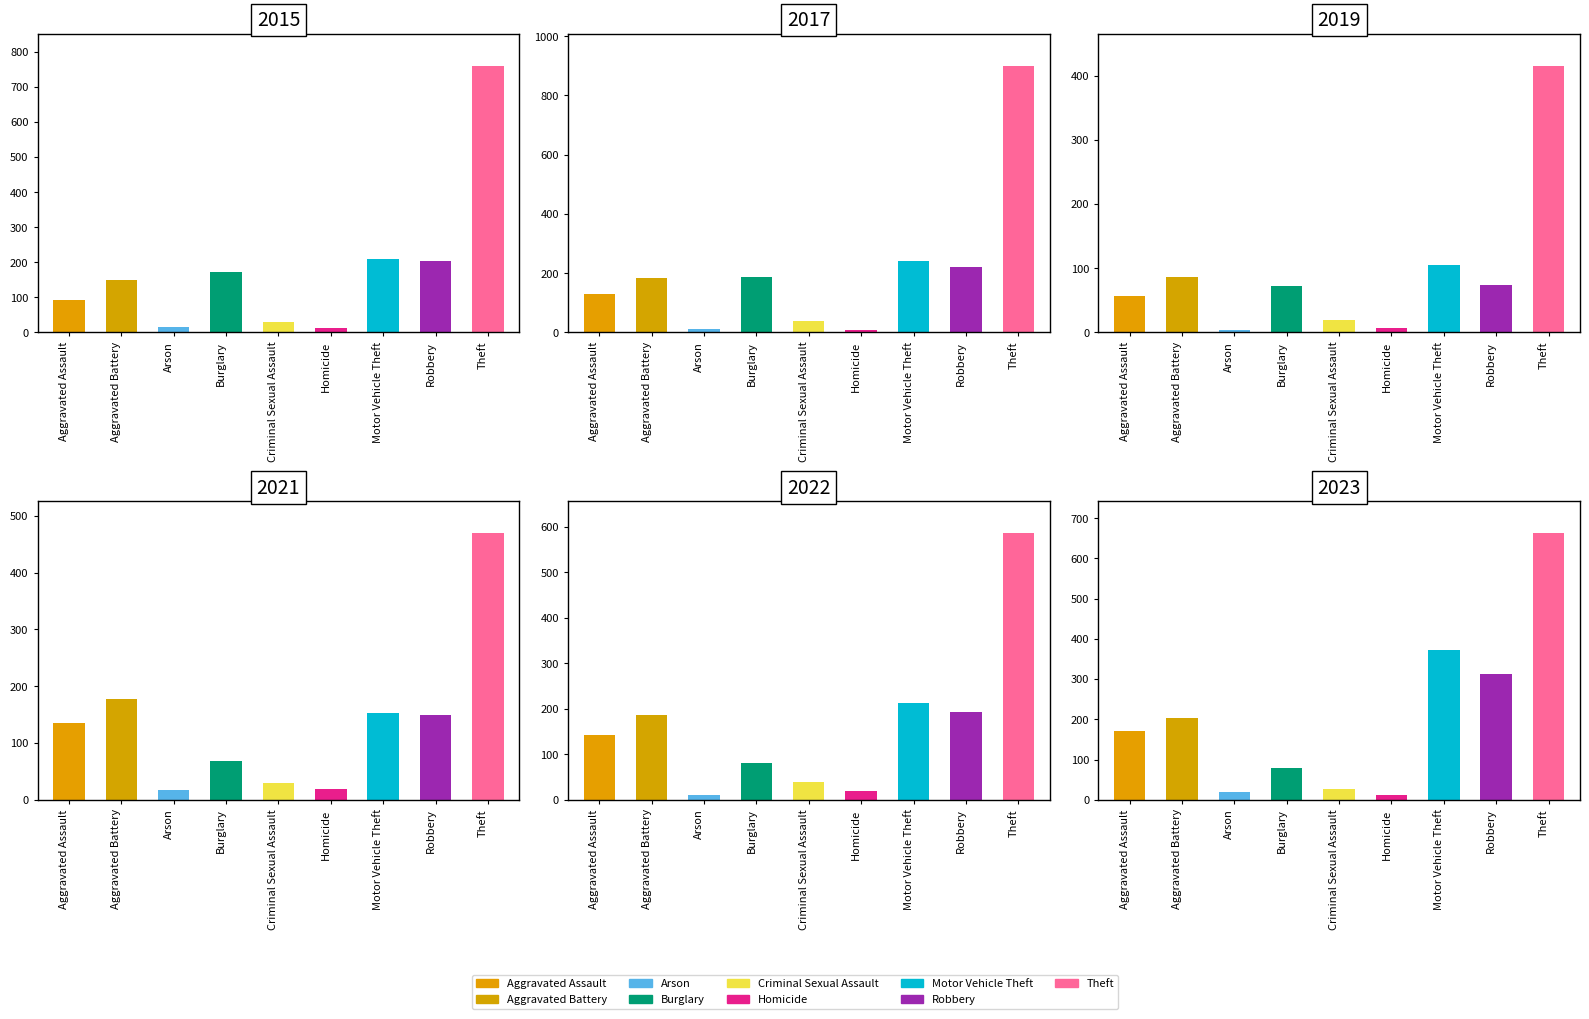

Which has a higher value, Arson or Homicide?

Arson